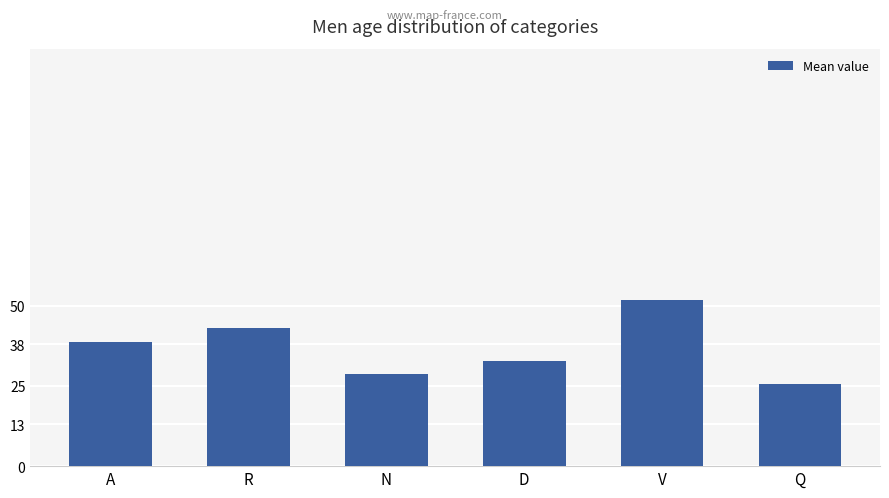

Reading left to right, transcribe all the data shown in this chart.

A=38.6	R=43.2	N=28.8	D=32.6	V=51.7	Q=25.4